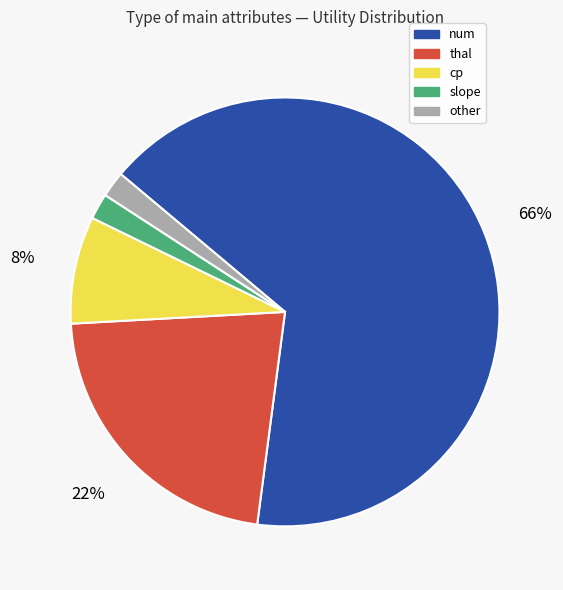

Combined, do other and slope account for over 50%?

No